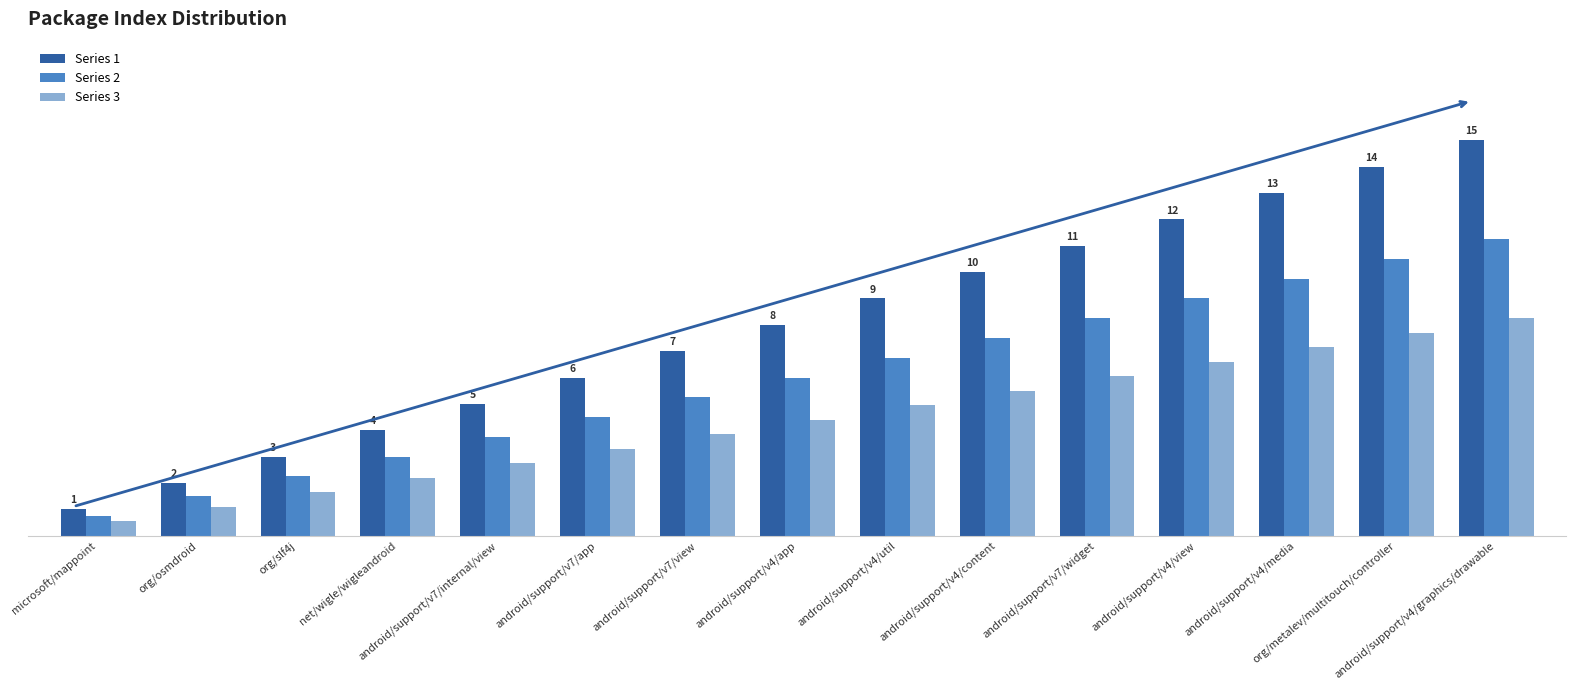

Is the value of Series 2 at android/support/v4/view greater than the value of Series 3 at android/support/v4/content?

Yes